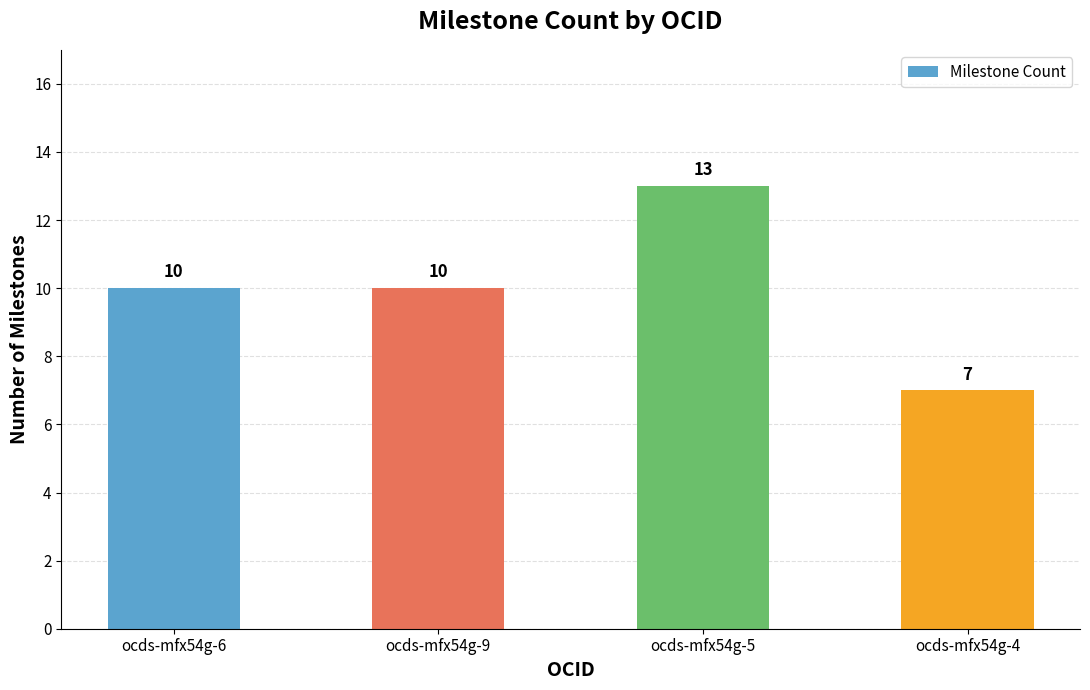

What is the change in value from ocds-mfx54g-6 to ocds-mfx54g-4?

-3